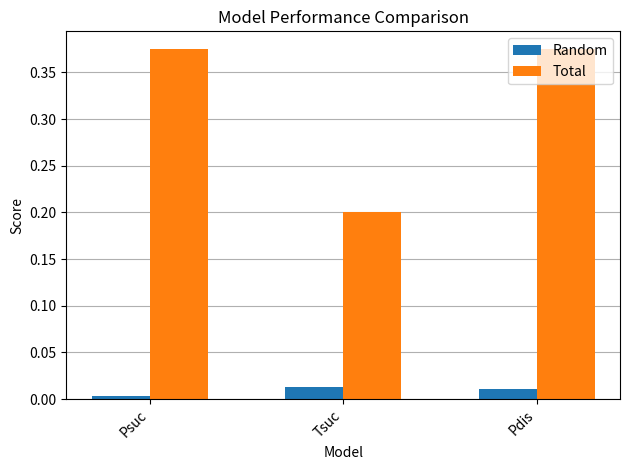

The Random series shows 0.0 at Pdis. True or false?

True